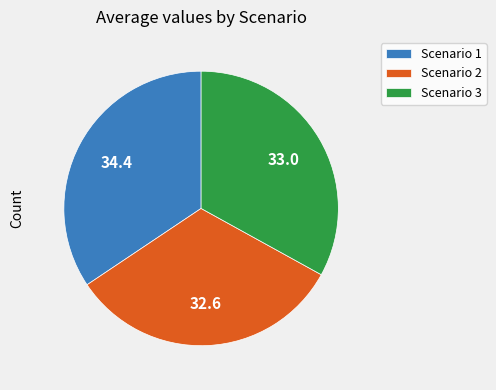

Which category has the biggest portion of the pie?

Scenario 1